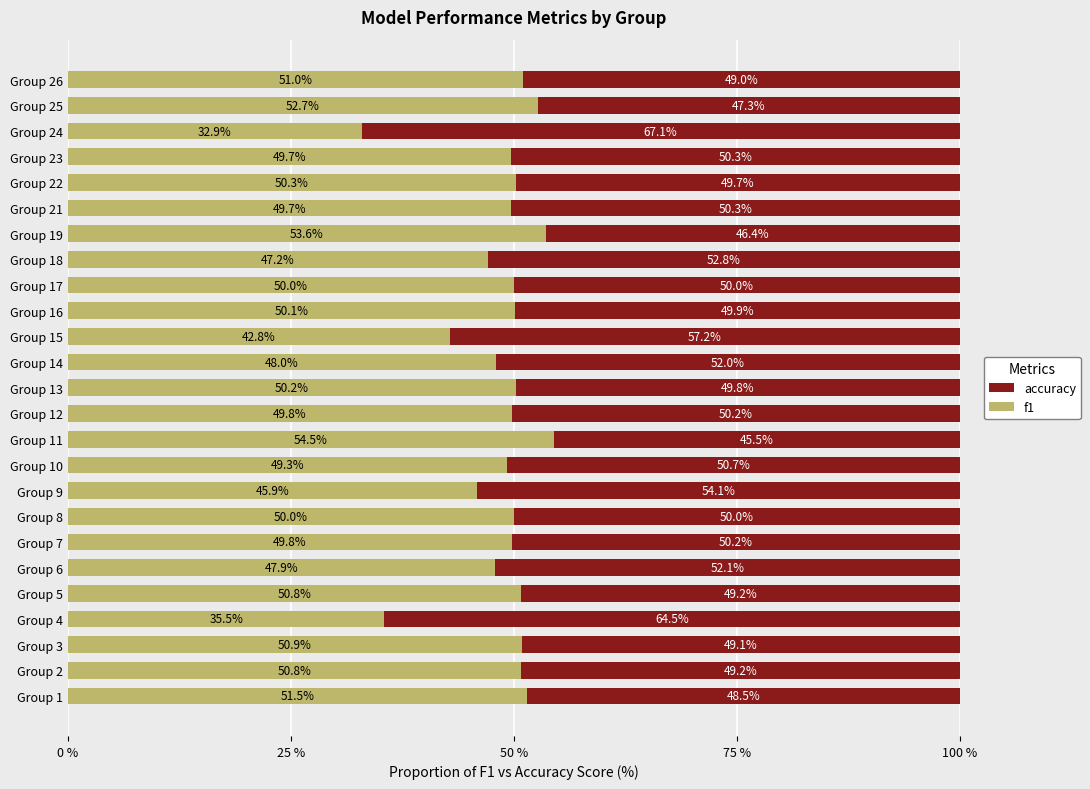

What are all the series names shown in the legend?

accuracy, f1